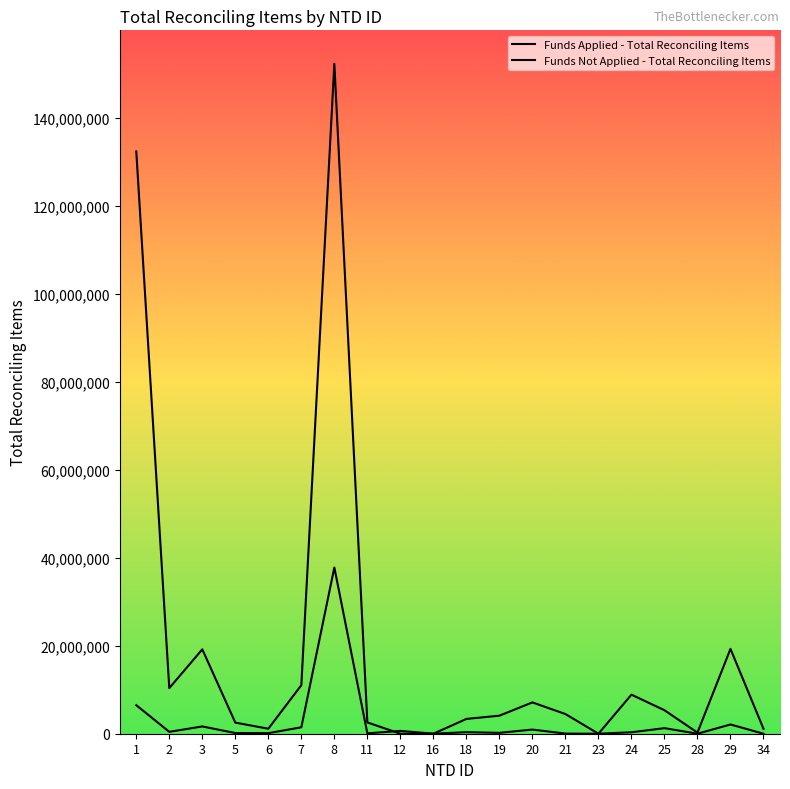

Which series ends up on top after the final intersection of Funds Not Applied - Total Reconciling Items and Funds Applied - Total Reconciling Items?

Funds Applied - Total Reconciling Items